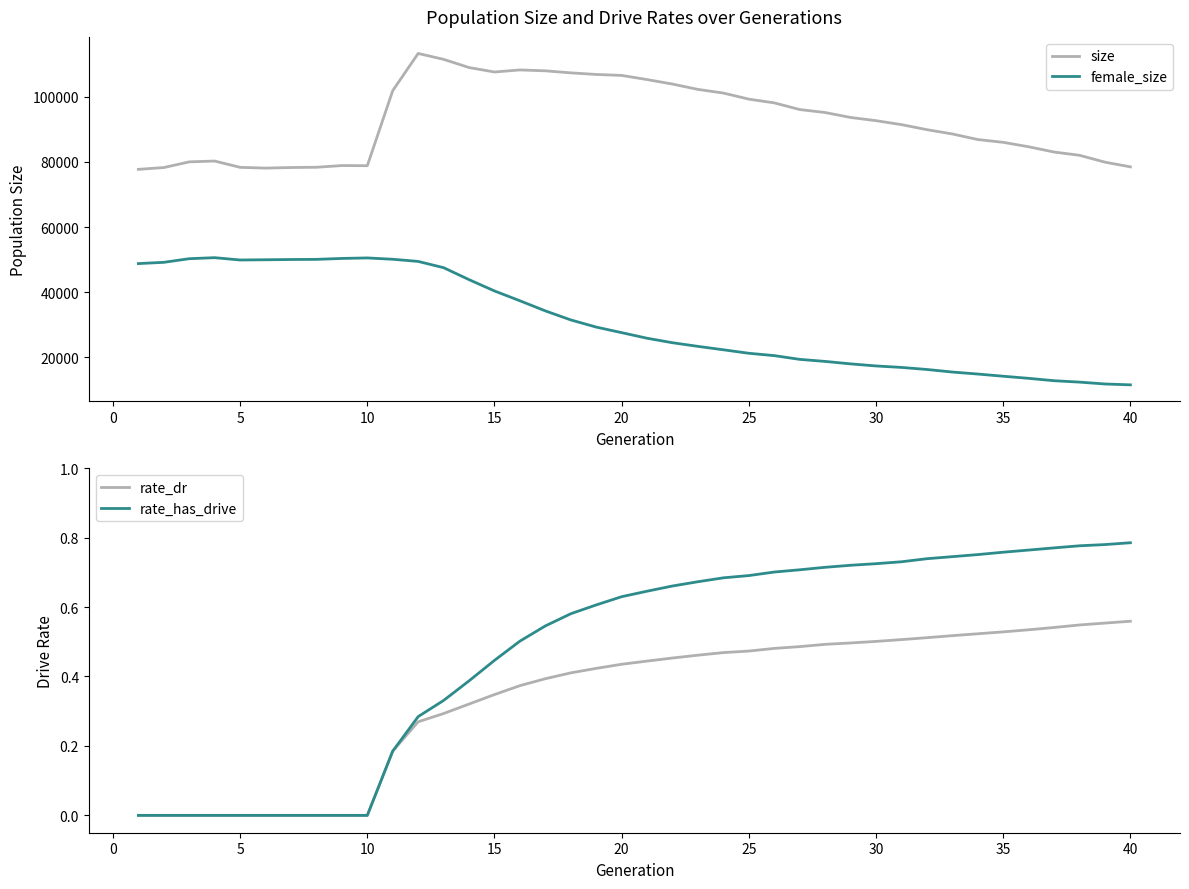

True or false: female_size and size intersect in this chart.

False